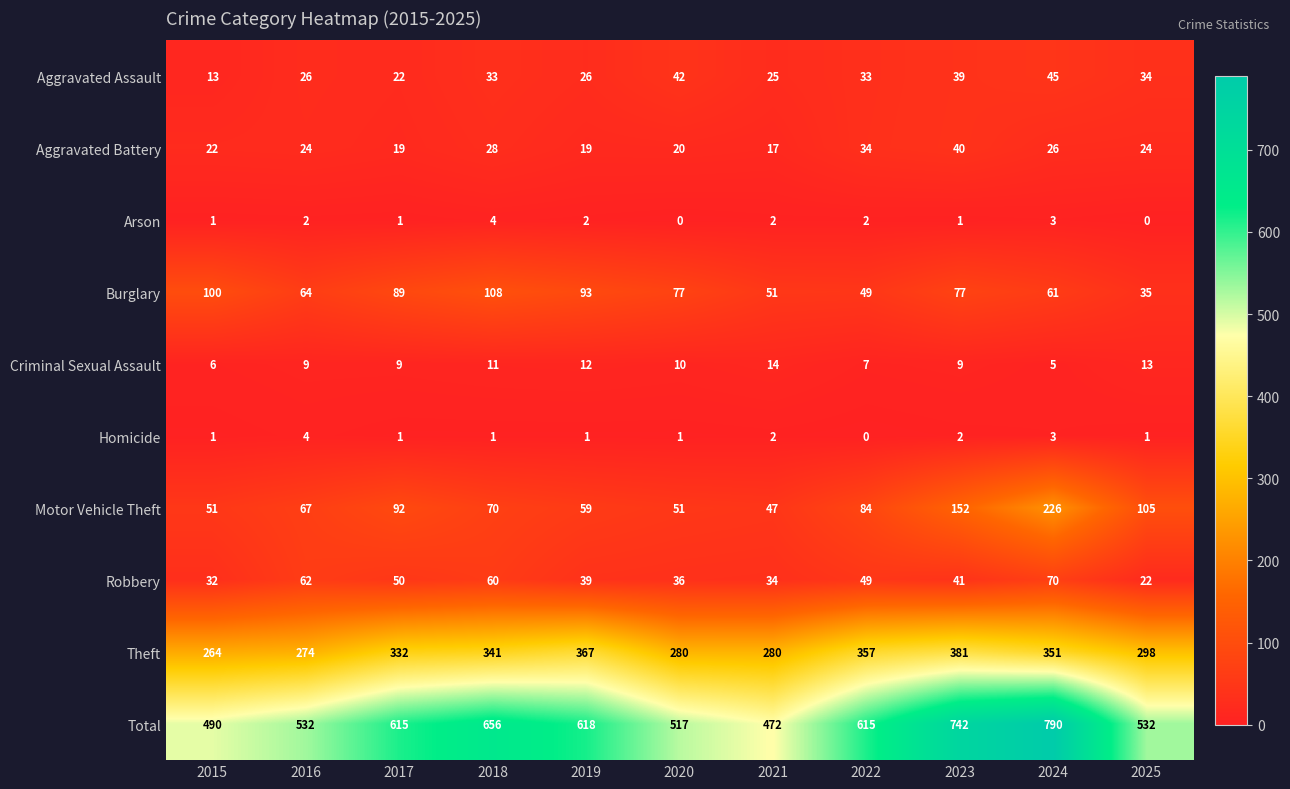

Which series has the largest range (max minus min)?

Total